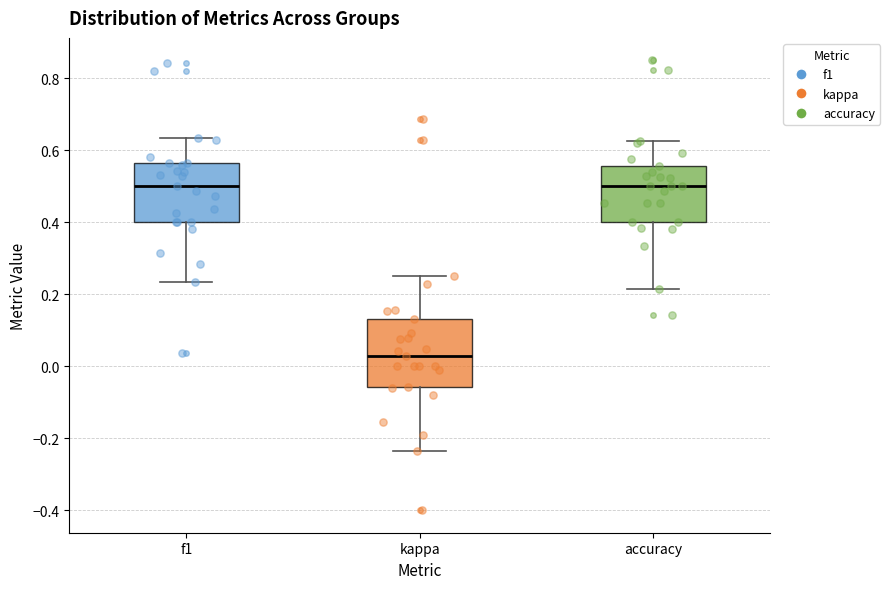

Reading left to right, transcribe this box plot: for each box, give where its median line is, the range the box spans, and where its two whiskers end, as read against the y-axis. The values are not printed on the chart, so give them approximately, as read against the axis.

f1: median 0.50, box 0.40 to 0.56, whiskers 0.24 to 0.64
kappa: median 0.02, box -0.06 to 0.14, whiskers -0.24 to 0.26
accuracy: median 0.50, box 0.40 to 0.56, whiskers 0.22 to 0.62